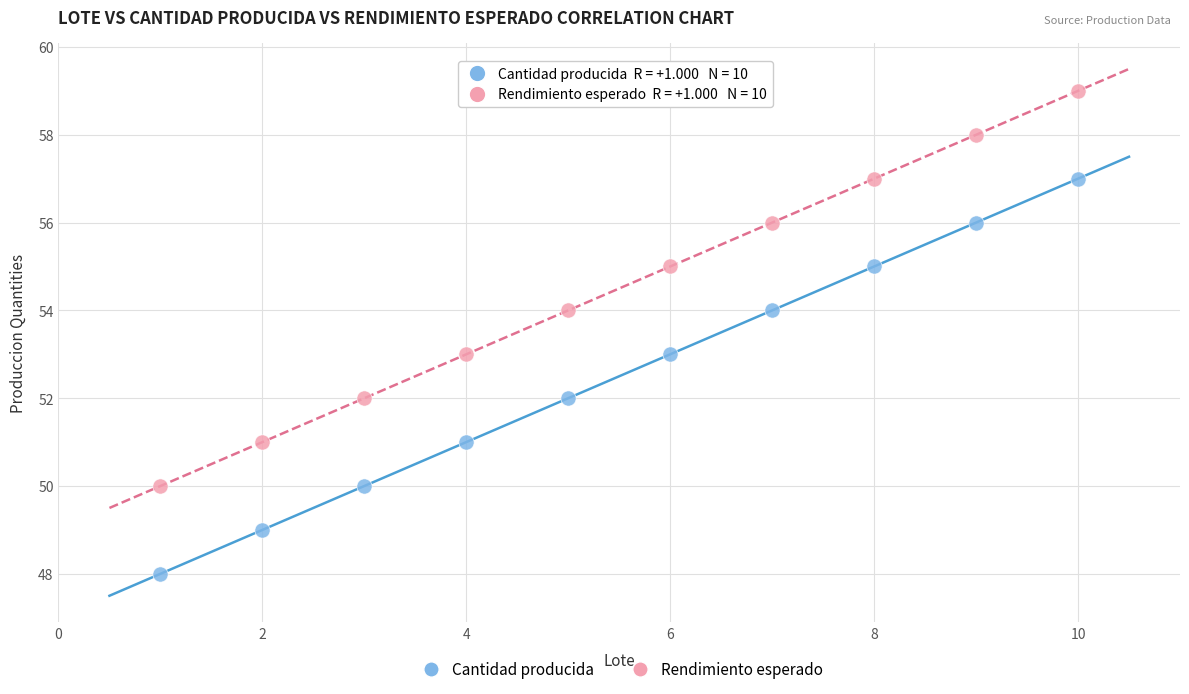

Which series reaches the maximum Y coordinate?

Rendimiento esperado